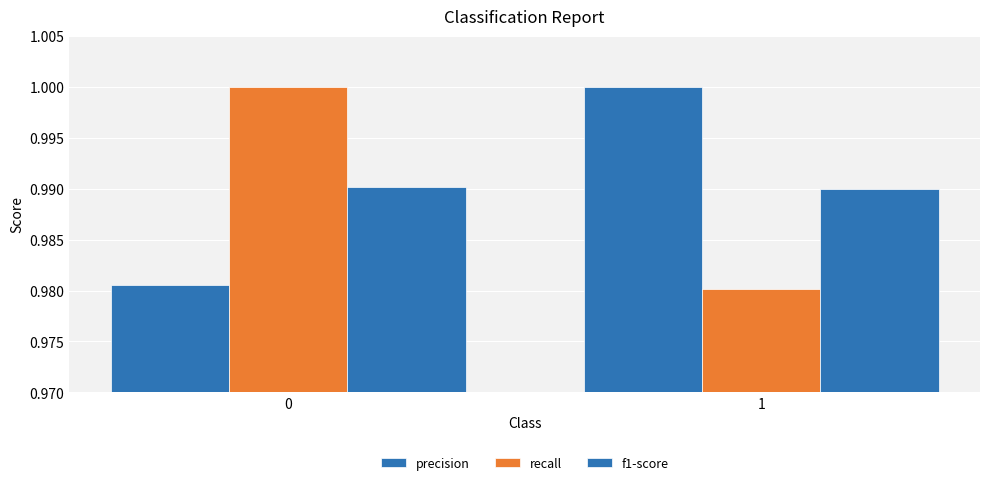

How many categories are shown in the chart?

2